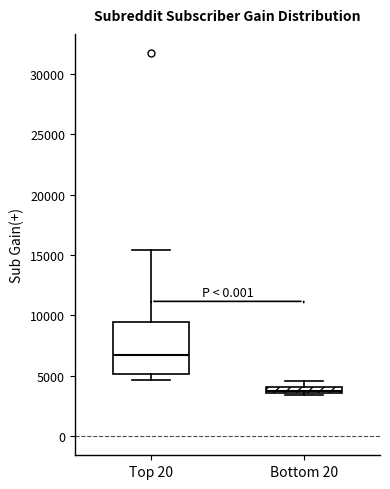

Which box has the lowest median line?

Bottom 20